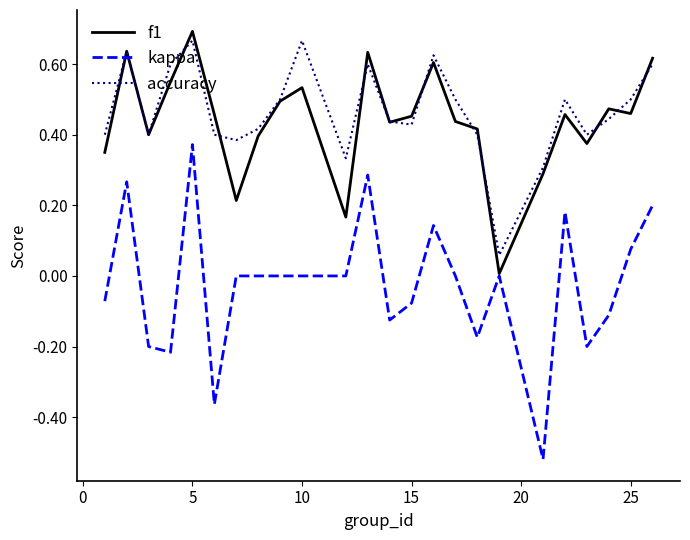

Which series has the largest total across all categories?

accuracy